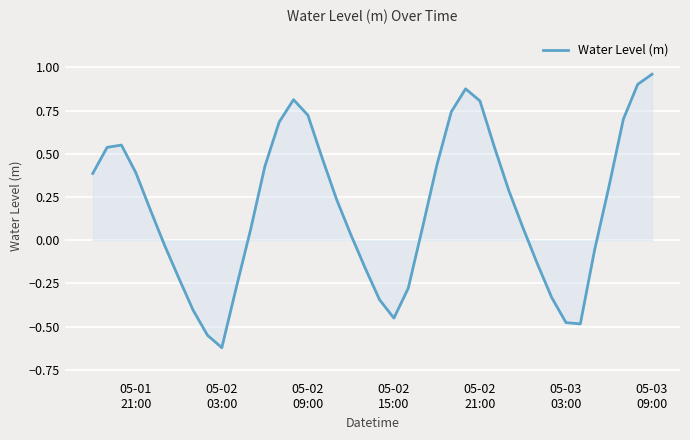

Reading right to left, what are all the values shown in this chart?

1.0	0.9	0.7	0.3	-0.1	-0.5	-0.5	-0.3	-0.1	0.1	0.3	0.5	0.8	0.9	0.7	0.4	0.1	-0.3	-0.5	-0.3	-0.2	0.0	0.2	0.5	0.7	0.8	0.7	0.4	0.1	-0.3	-0.6	-0.5	-0.4	-0.2	-0.0	0.2	0.4	0.6	0.5	0.4